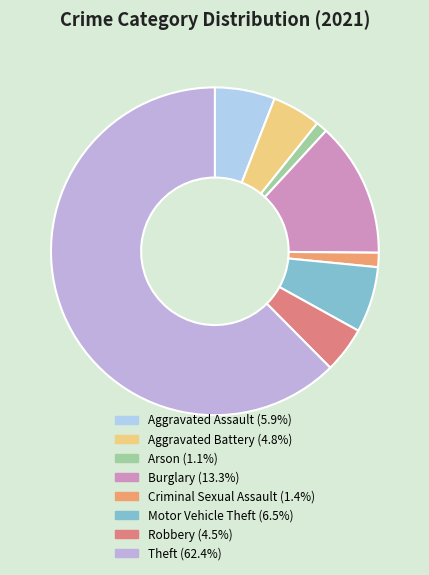

Between Robbery and Theft, which is larger?

Theft